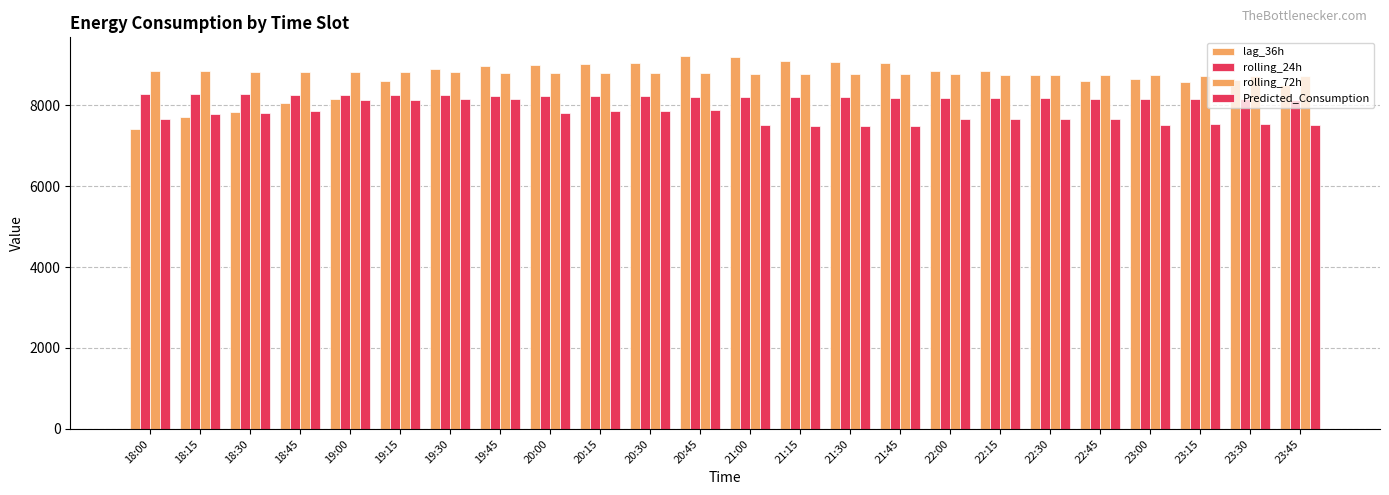

List the labels in order of rolling_24h value, smallest first.

23:45, 23:30, 23:15, 23:00, 22:45, 22:30, 22:15, 22:00, 21:45, 21:30, 21:15, 21:00, 20:45, 20:30, 20:15, 20:00, 19:45, 19:30, 19:15, 19:00, 18:45, 18:30, 18:15, 18:00